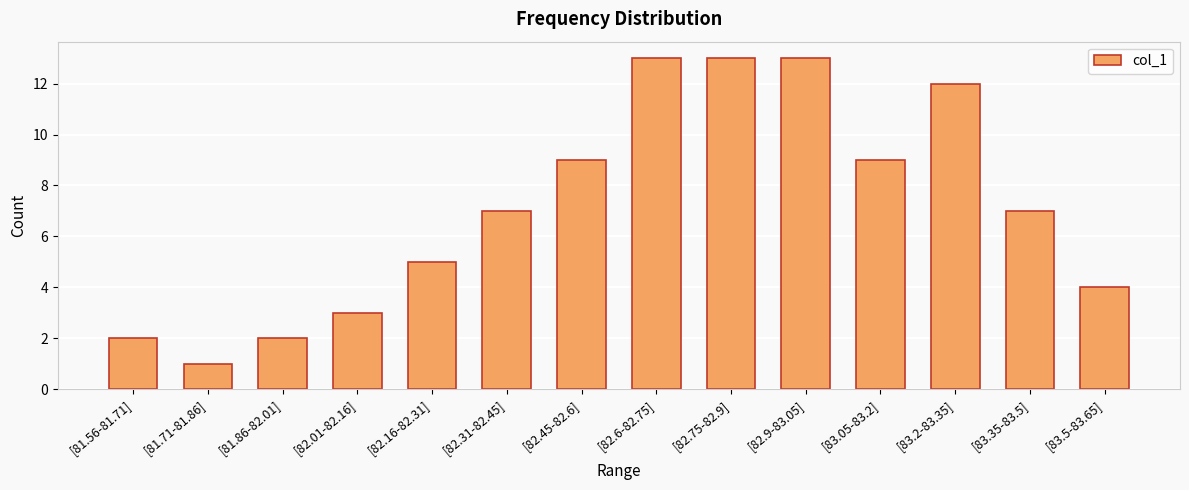

Reading right to left, list all the values displayed in this chart.

[83.5-83.65]=4	[83.35-83.5]=7	[83.2-83.35]=12	[83.05-83.2]=9	[82.9-83.05]=13	[82.75-82.9]=13	[82.6-82.75]=13	[82.45-82.6]=9	[82.31-82.45]=7	[82.16-82.31]=5	[82.01-82.16]=3	[81.86-82.01]=2	[81.71-81.86]=1	[81.56-81.71]=2